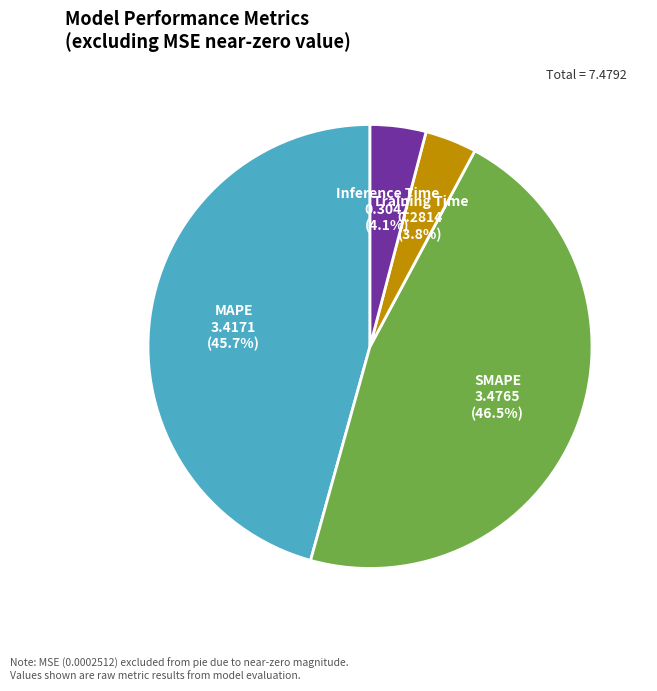

How many segments does this pie chart have?

4